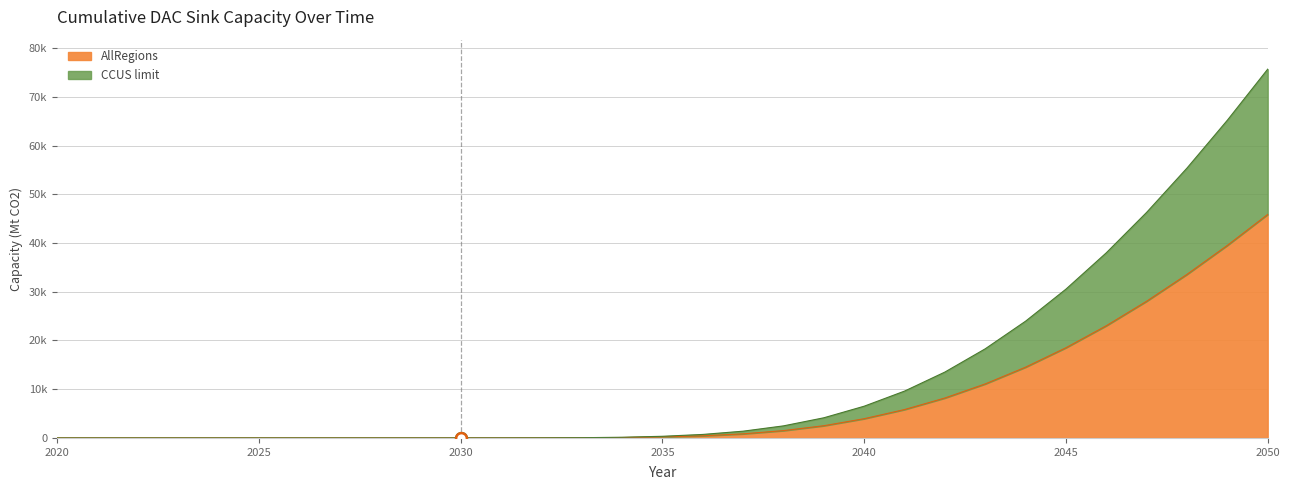

Which series has the widest spread of Y values?

CCUS limit